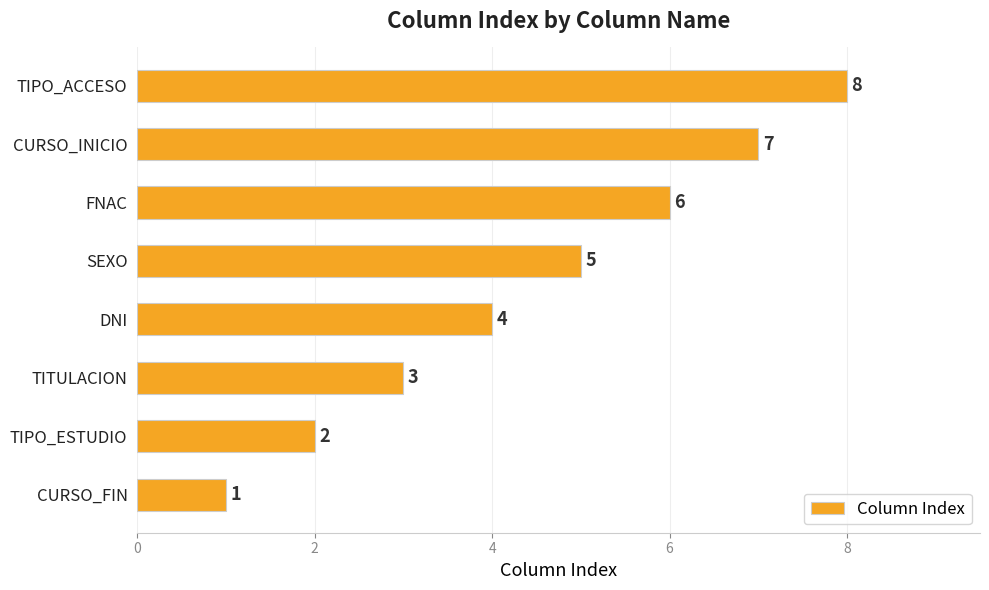

What is the maximum value shown in the chart?

8